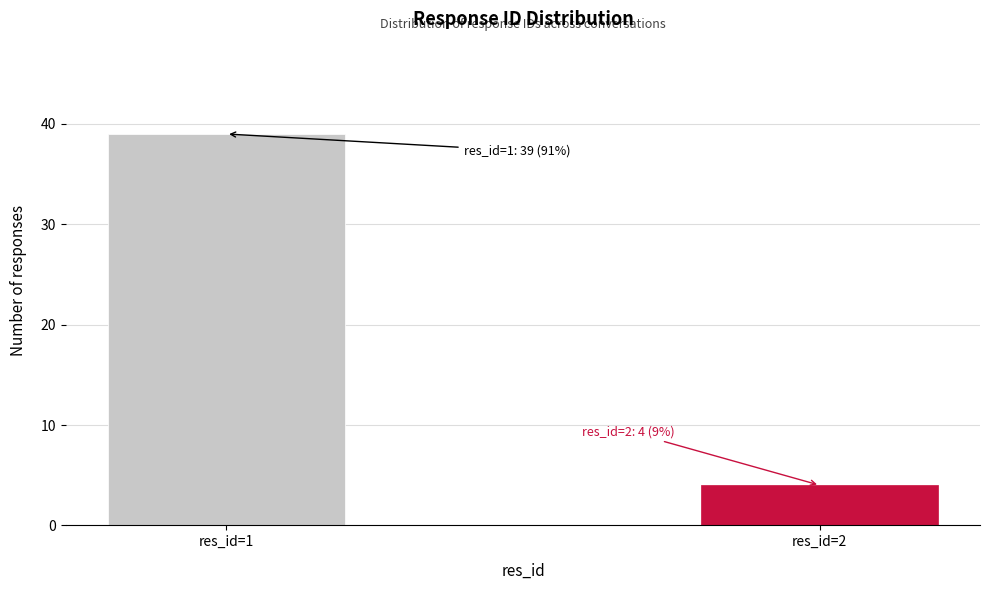

Reading right to left, what are all the values shown in this chart?

res_id=2=4	res_id=1=39